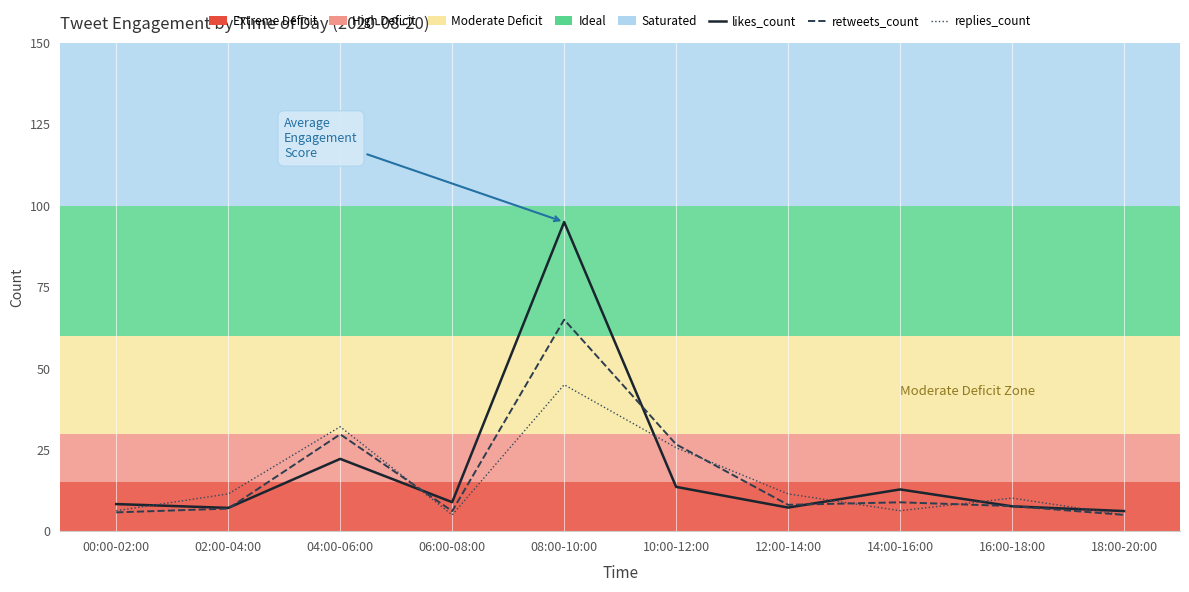

At 02:00-04:00, list the series in order from smallest to largest.

retweets_count, likes_count, replies_count